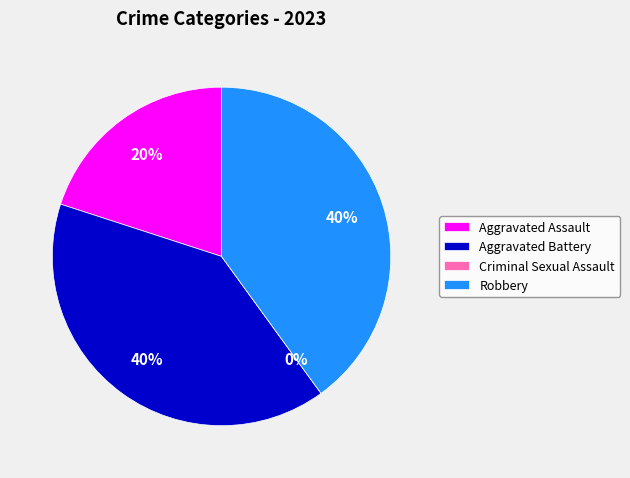

What is the total percentage of Robbery and Aggravated Battery?

80.0%